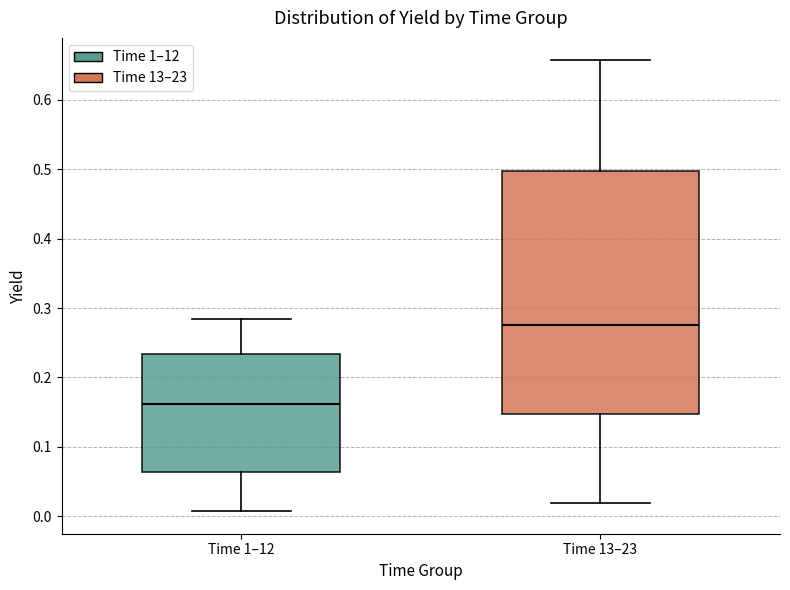

Comparing the boxes themselves (not the whiskers), which one is the tallest?

Time 13–23